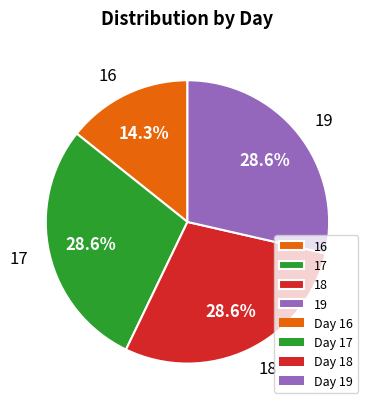

The 17 slice represents 29% of the pie. True or false?

True